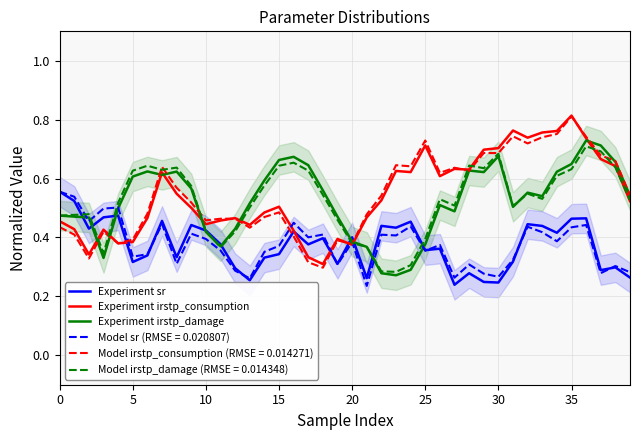

Which series ends up on top after the final intersection of Experiment sr and Experiment irstp_consumption?

Experiment irstp_consumption